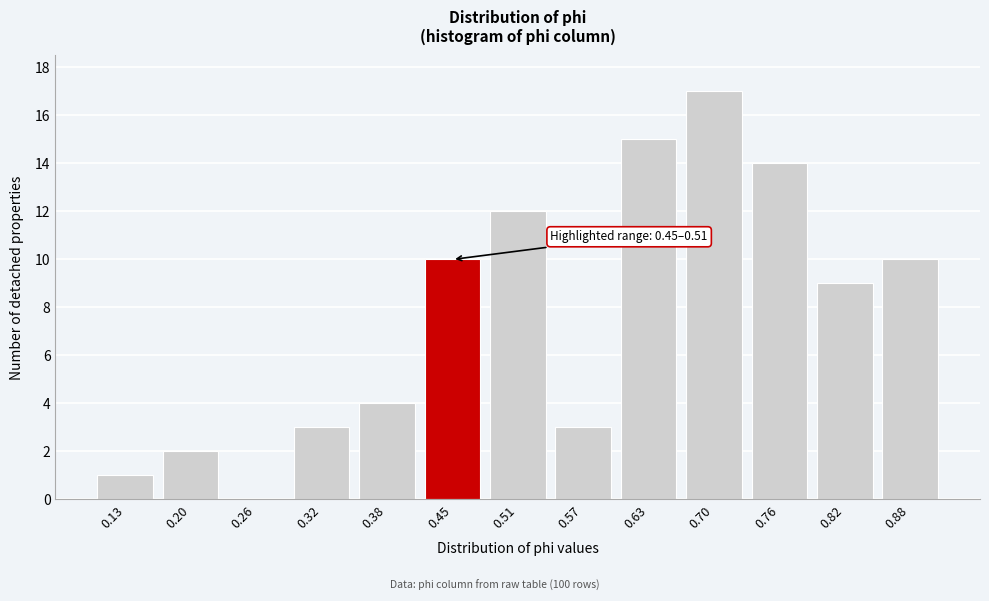

Reading left to right, what are all the values shown in this chart?

0.13=1	0.20=2	0.26=0	0.32=3	0.38=4	0.45=10	0.51=12	0.57=3	0.63=15	0.70=17	0.76=14	0.82=9	0.88=10